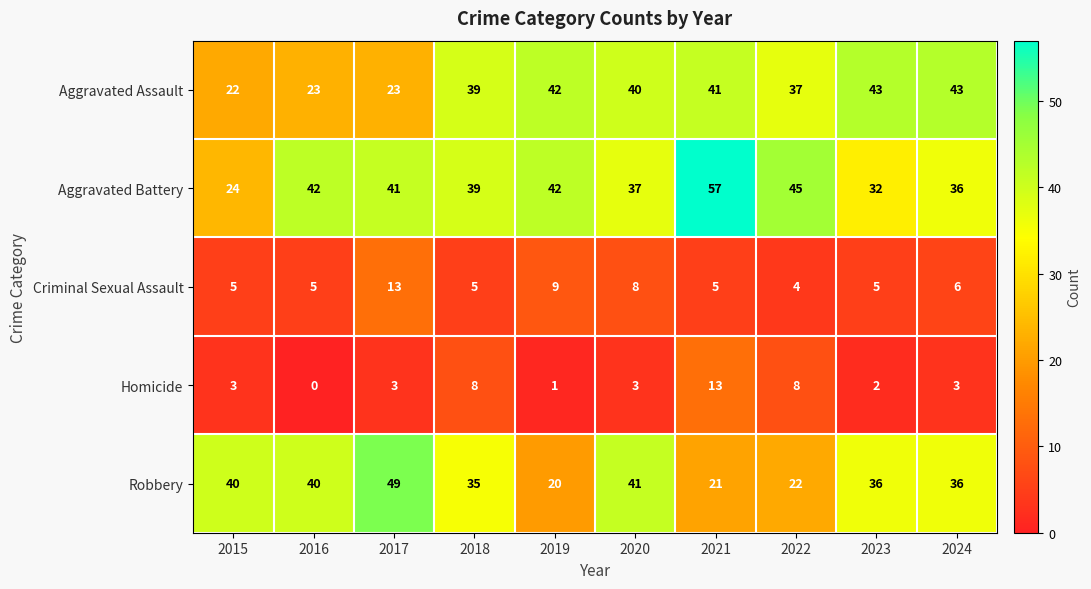

What is the total value across all series at 2019?

114